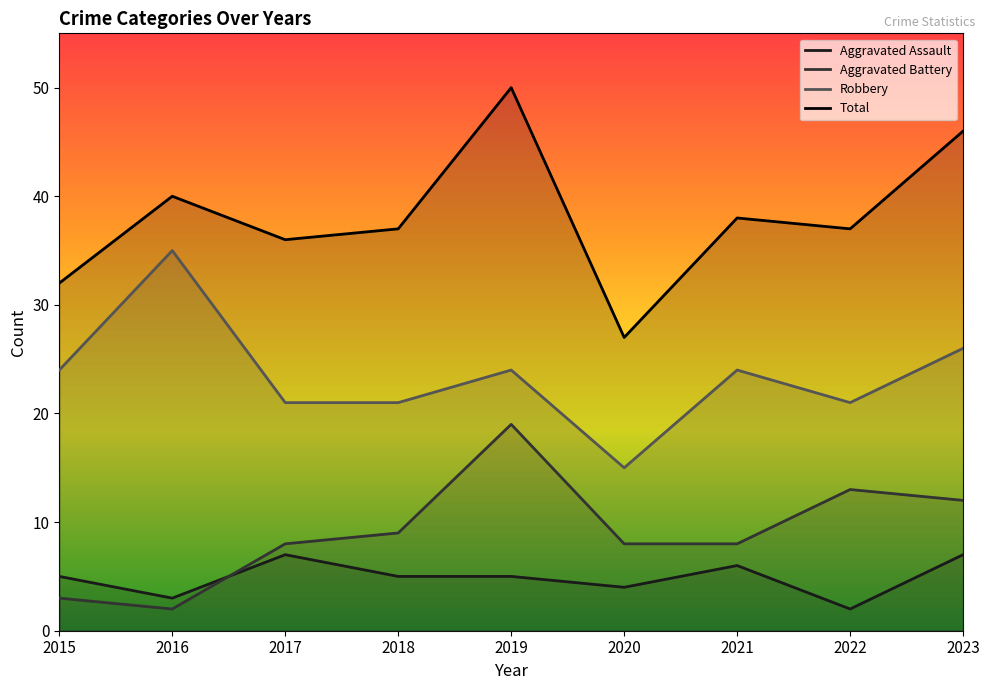

Rank the series at 2020 from lowest to highest value.

Aggravated Assault, Aggravated Battery, Robbery, Total